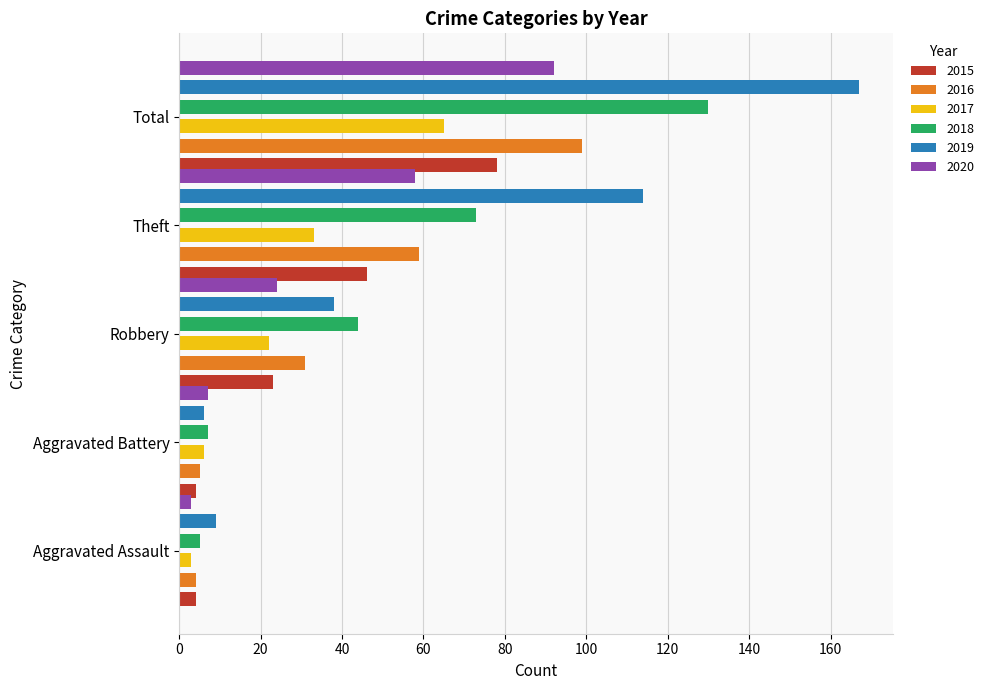

How many data points in 2020 are less than 24?

2